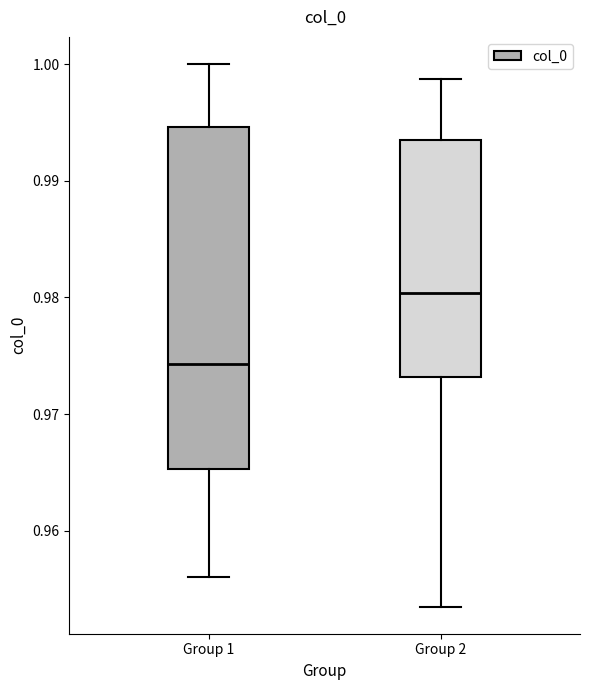

Where does the median line of the box for Group 2 sit on the y-axis? The values are not printed on the chart, so give them approximately, as read against the axis.

0.980